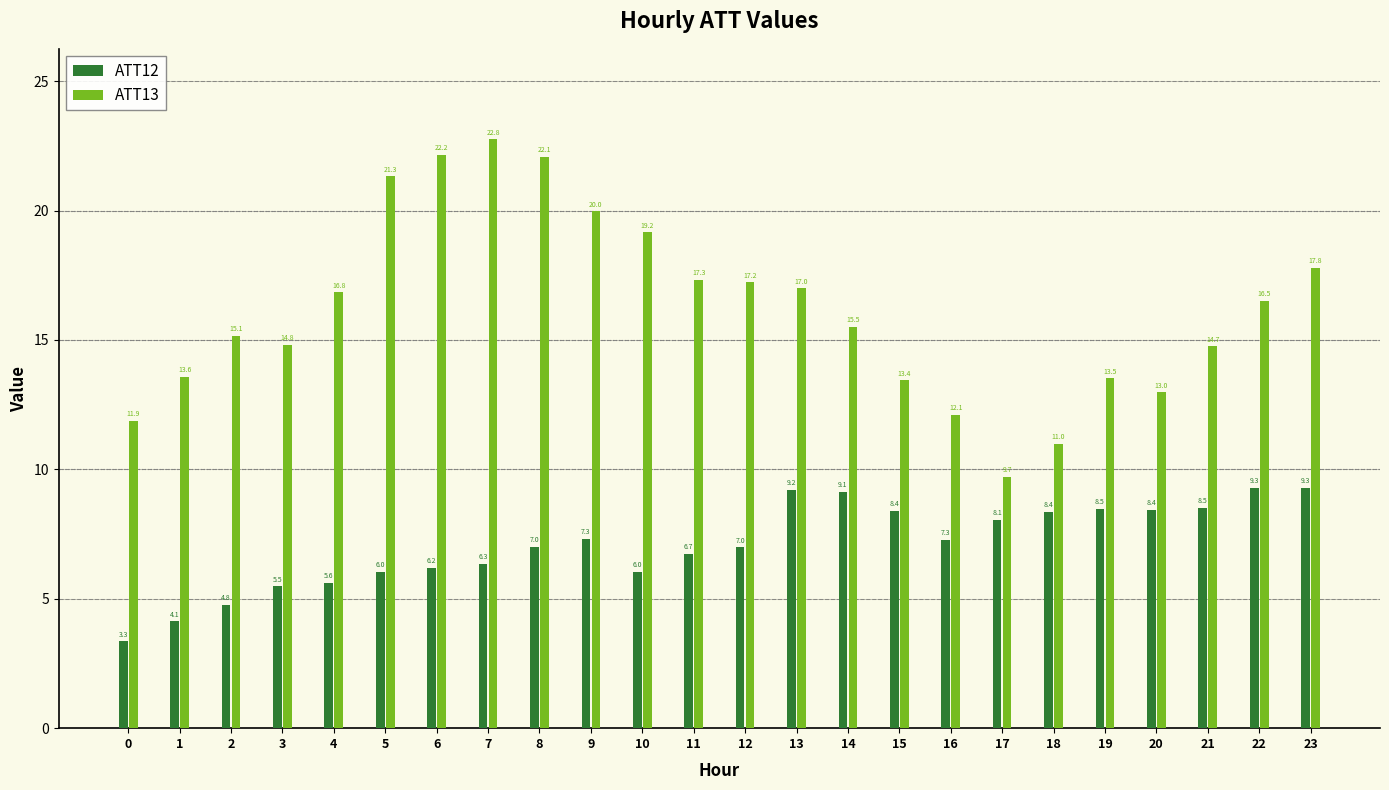

Reading left to right, what are all the values shown in this chart?

ATT12: 3.3	4.1	4.8	5.5	5.6	6.0	6.2	6.3	7.0	7.3	6.0	6.7	7.0	9.2	9.1	8.4	7.3	8.1	8.4	8.5	8.4	8.5	9.3	9.3
ATT13: 11.9	13.6	15.1	14.8	16.8	21.3	22.2	22.8	22.1	20.0	19.2	17.3	17.2	17.0	15.5	13.4	12.1	9.7	11.0	13.5	13.0	14.7	16.5	17.8